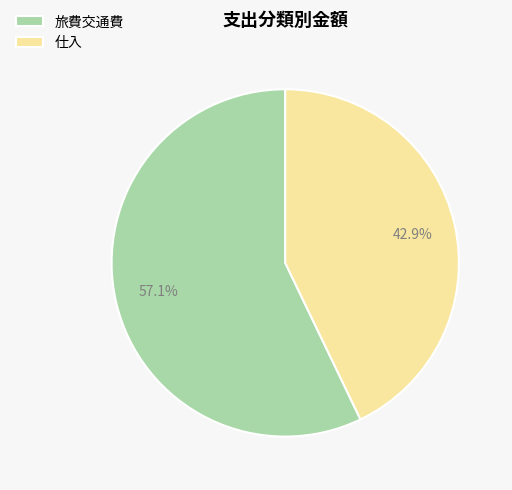

Which category has the biggest portion of the pie?

旅費交通費